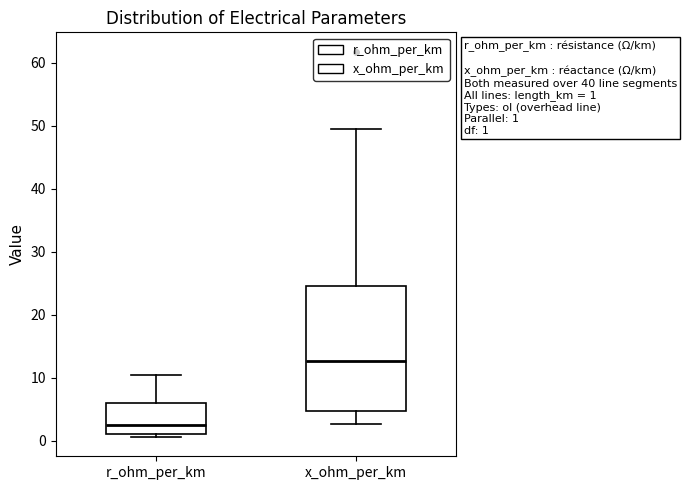

Which box is the tallest, from its lower edge to its upper edge?

x_ohm_per_km